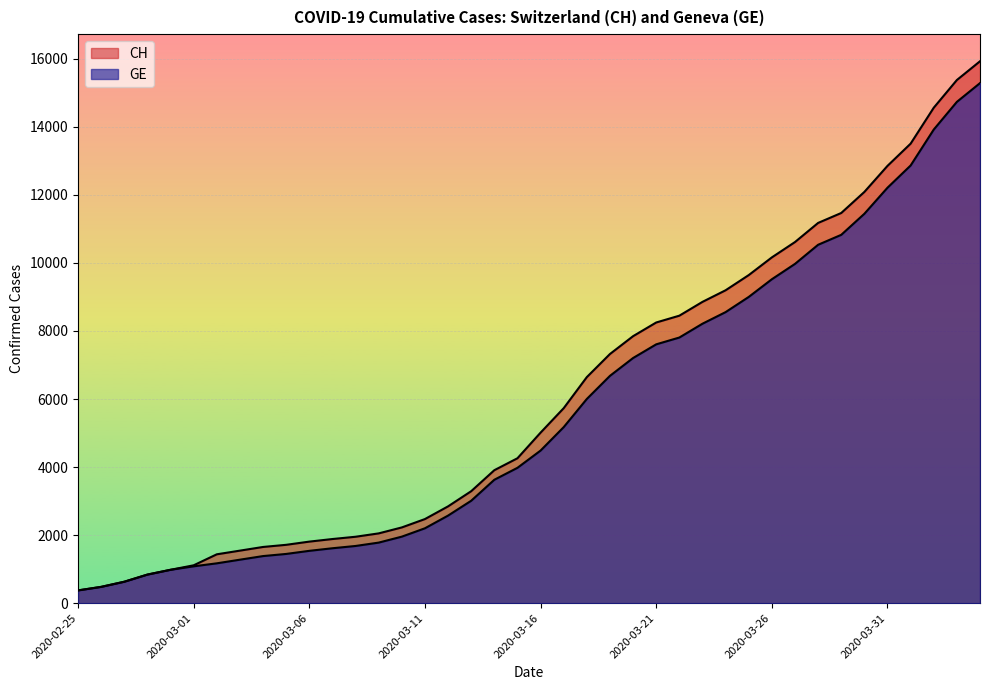

What is the value of the CH point at the 29th from the left?

9196